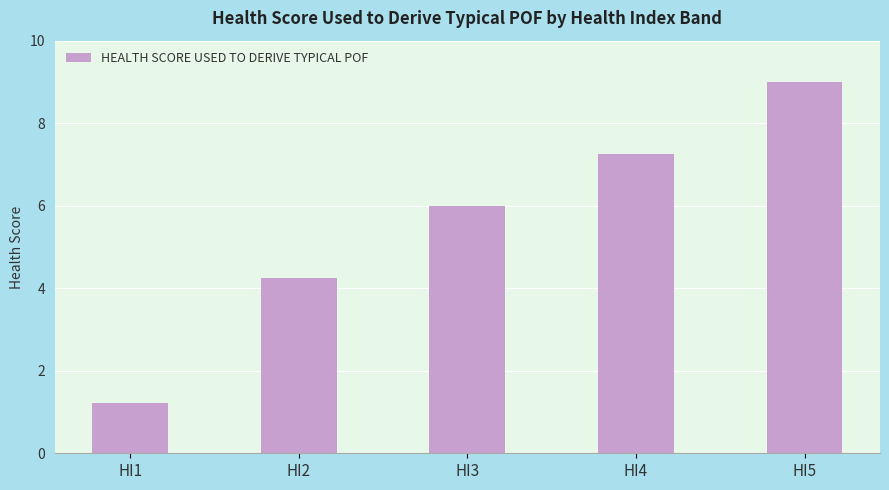

How many data points are less than 6?

2